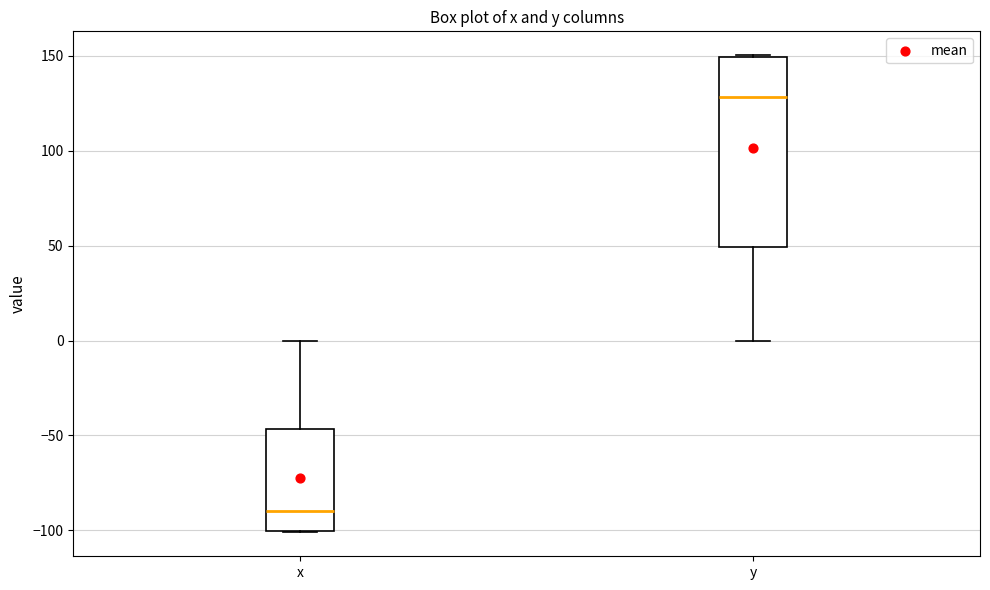

Which box is the tallest, from its lower edge to its upper edge?

y